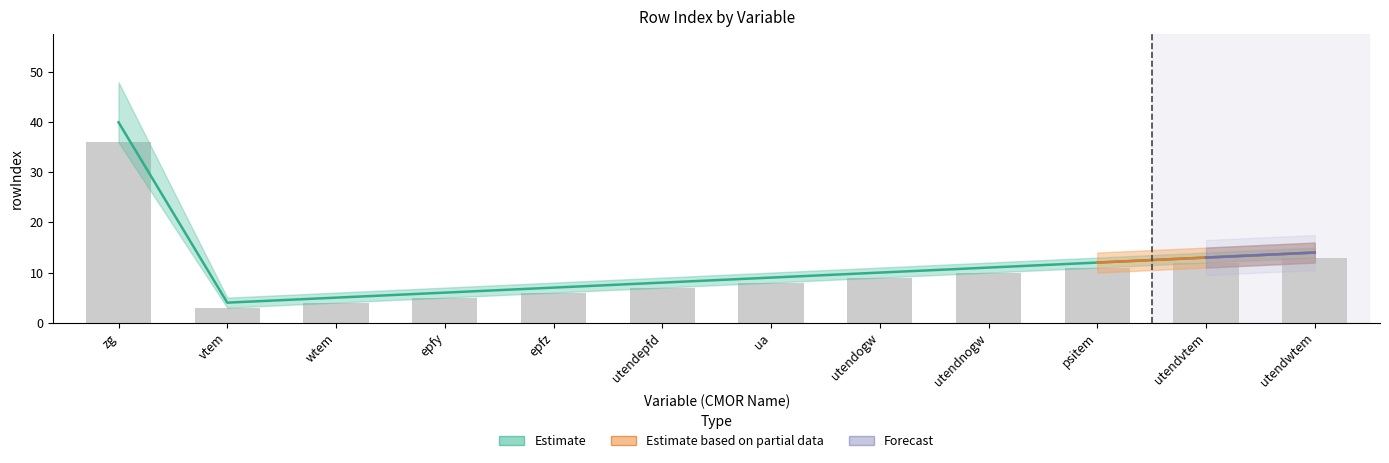

How many values exceed 10?

5